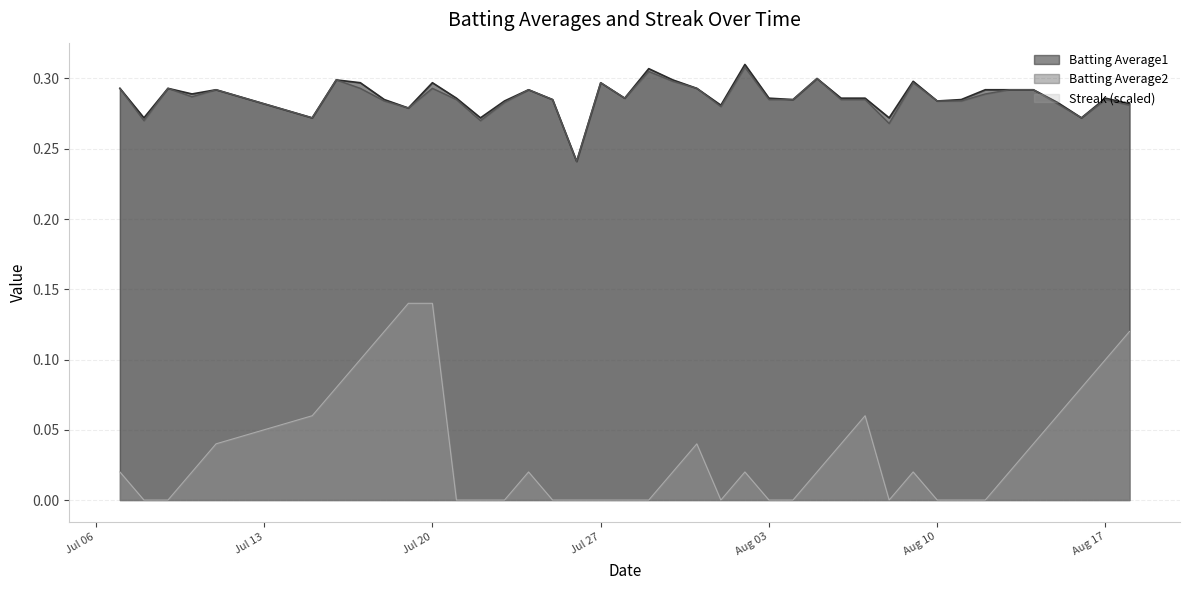

Which has a higher value, 2010-07-09 or 2010-08-04?

2010-07-09